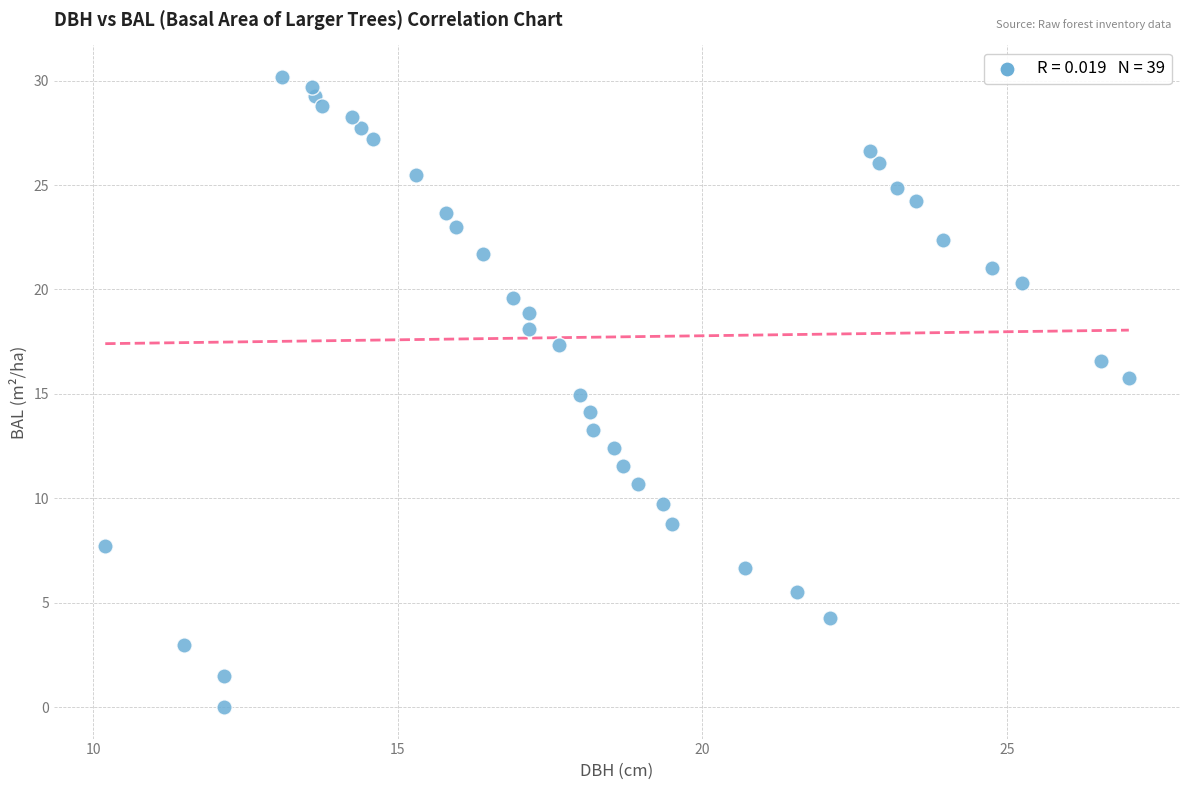

What is the range of Y values (max minus min)?

30.2